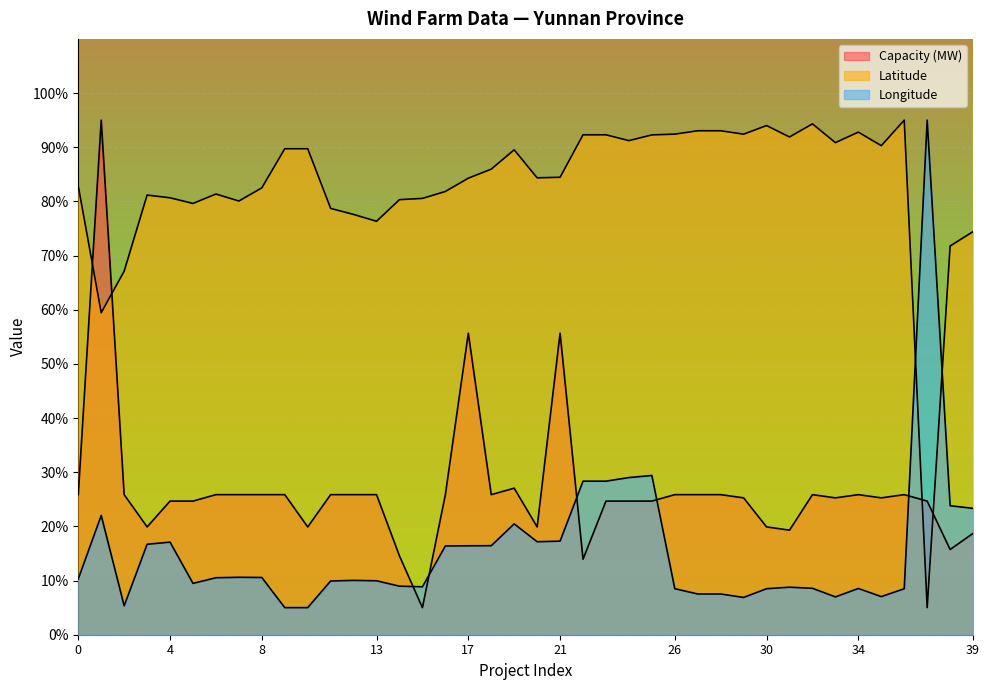

After their last crossing, which series has the higher values: Longitude or Capacity (MW)?

Longitude